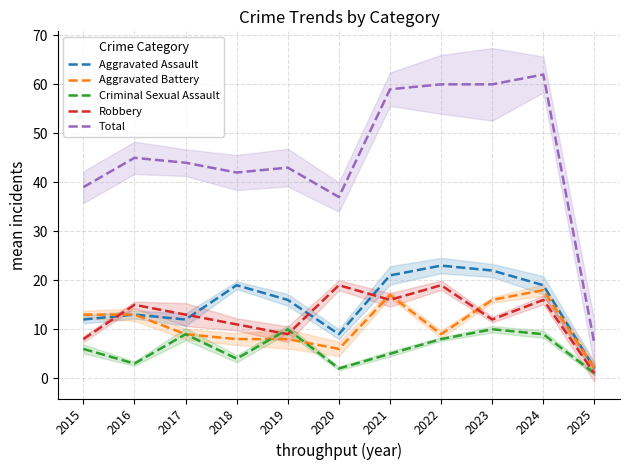

True or false: Aggravated Assault and Aggravated Battery intersect in this chart.

False